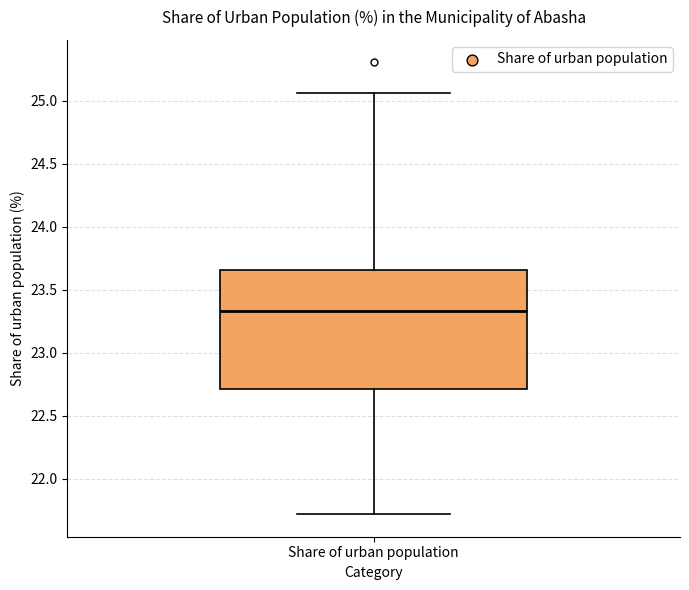

Transcribe this box plot: give where the median line is, the range the box spans, and where the two whiskers end, as read against the y-axis. The values are not printed on the chart, so give them approximately, as read against the axis.

median 23.35, box 22.70 to 23.65, whiskers 21.70 to 25.05